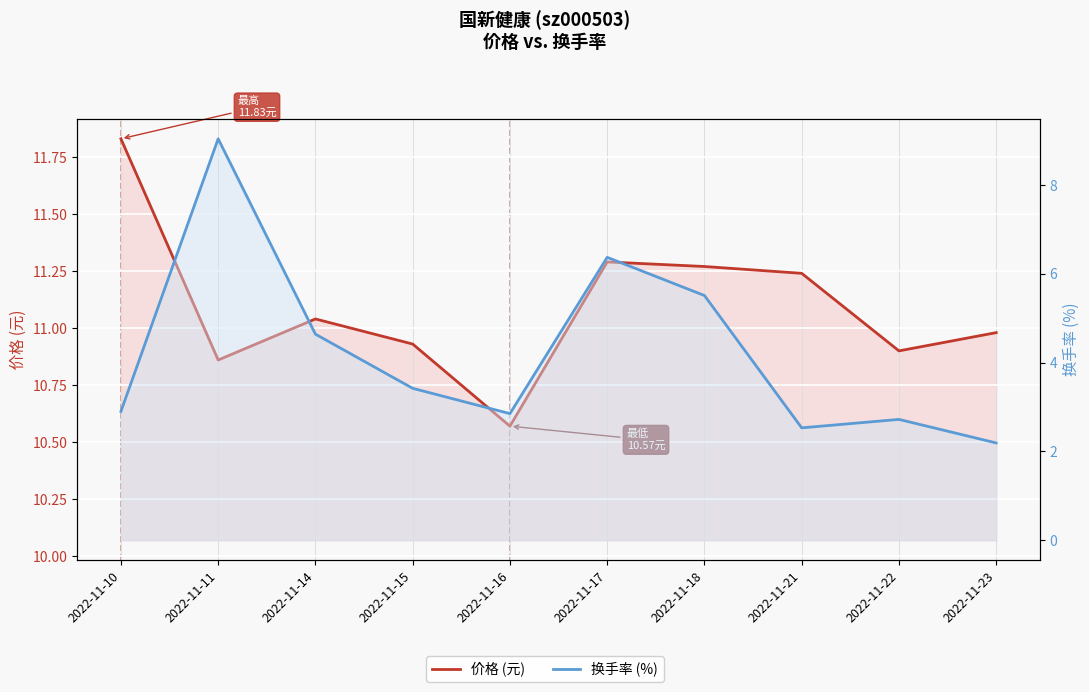

What is the difference between the 换手率 (%) values at 2022-11-22 and 2022-11-23?

0.5